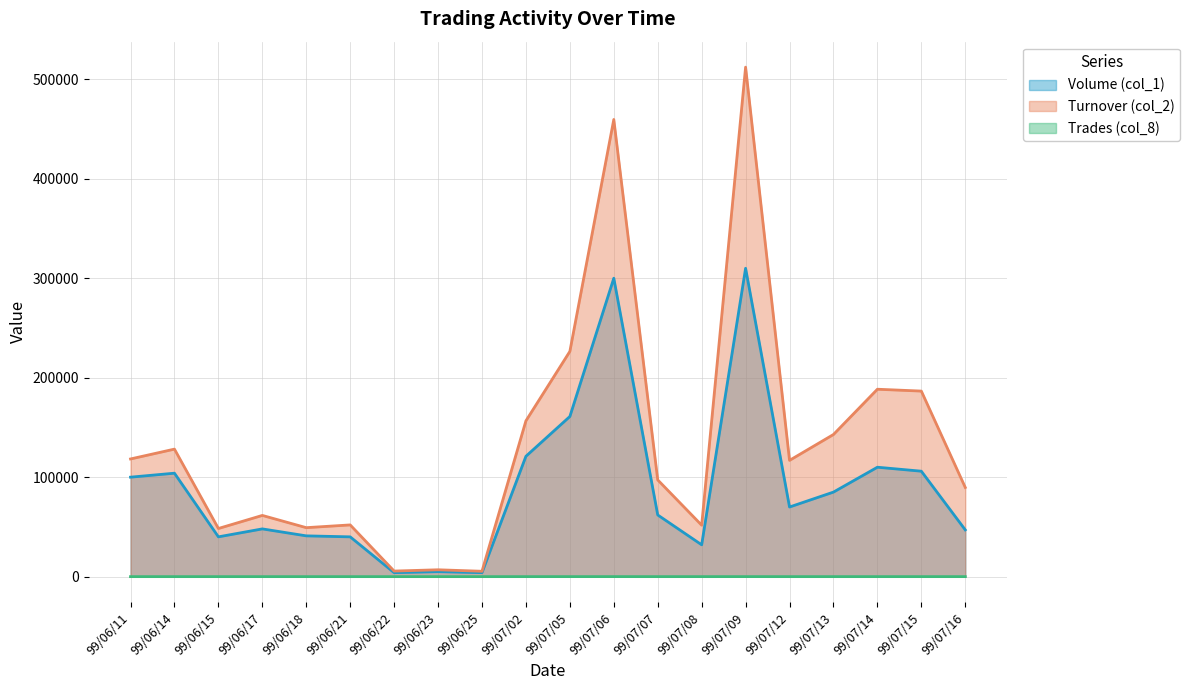

True or false: Volume (col_1) has a value of 5000 at 99/06/23.

True